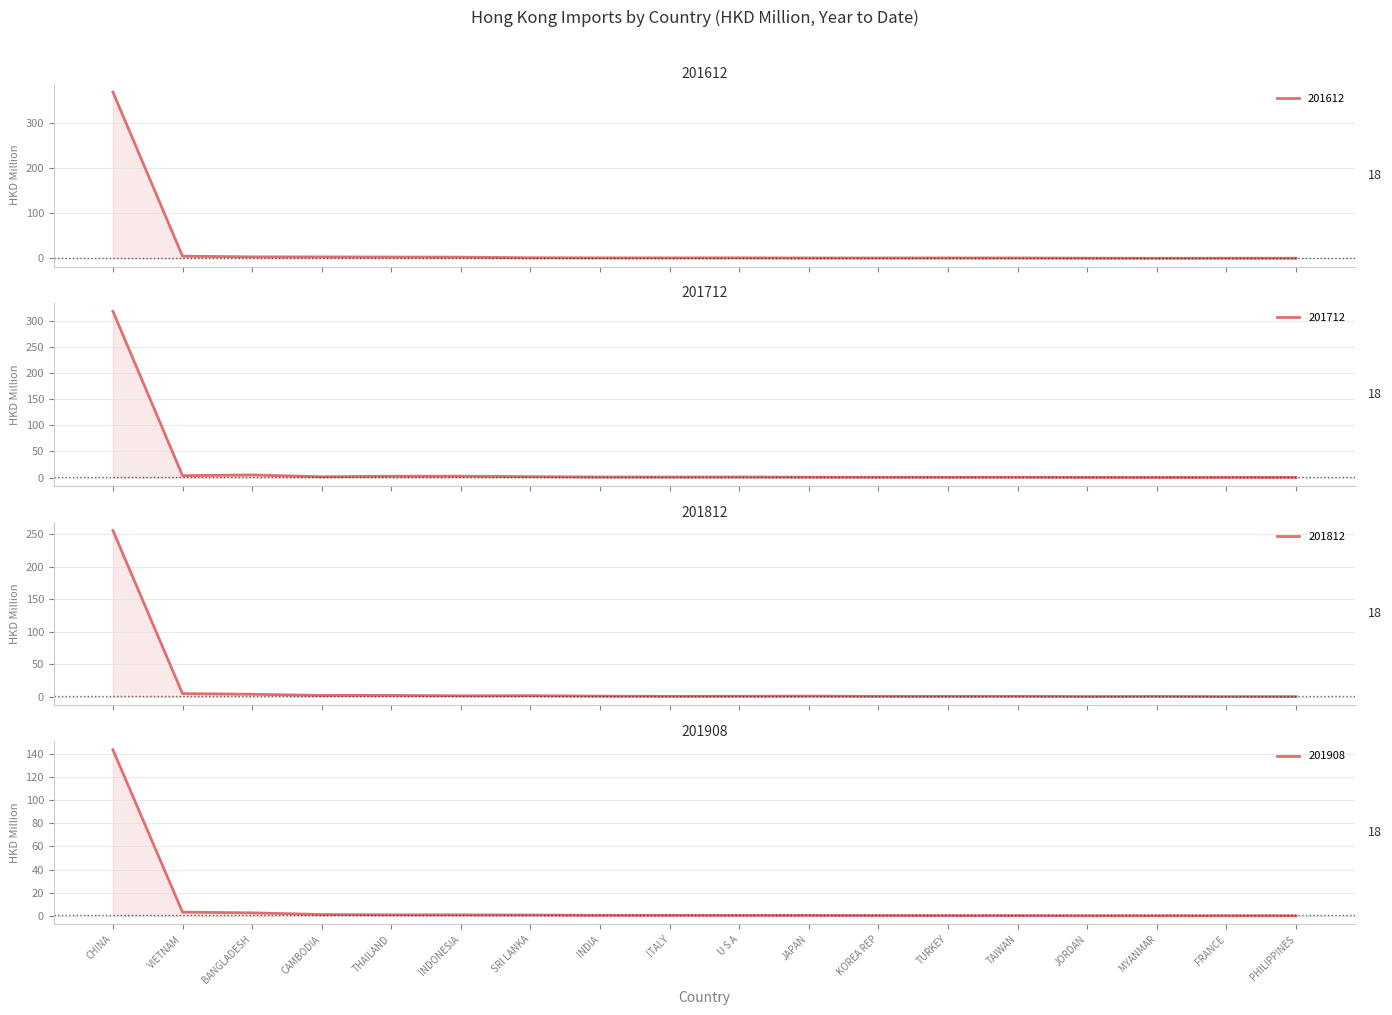

Reading right to left, transcribe all the data shown in this chart.

201612: 0.2	0.1	0.0	0.2	0.7	0.7	0.6	0.6	0.9	0.8	0.9	1.1	2.5	2.7	3.0	3.2	4.6	367.7
201712: 0.2	0.2	0.1	0.2	0.6	0.5	0.5	0.6	1.0	0.8	0.9	1.7	2.6	2.5	1.5	4.8	3.6	317.6
201812: 0.1	0.1	0.4	0.2	0.7	0.5	0.6	1.0	0.8	0.7	0.9	1.7	1.5	2.1	2.1	3.9	4.8	255.5
201908: 0.2	0.2	0.2	0.2	0.3	0.3	0.4	0.5	0.5	0.6	0.6	0.8	0.9	1.0	1.3	2.7	3.3	143.3